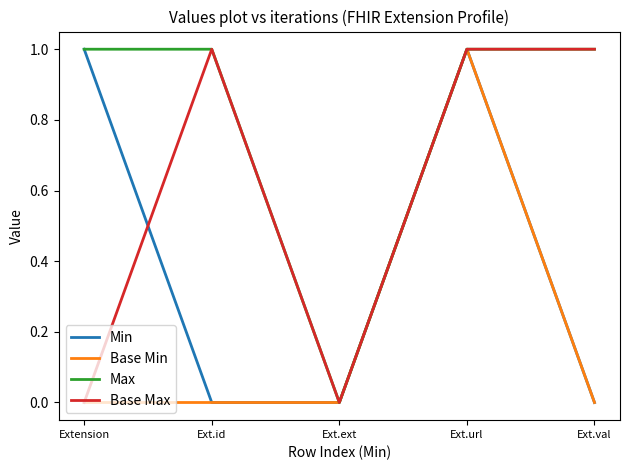

The Max series shows 1 at Extension. True or false?

True